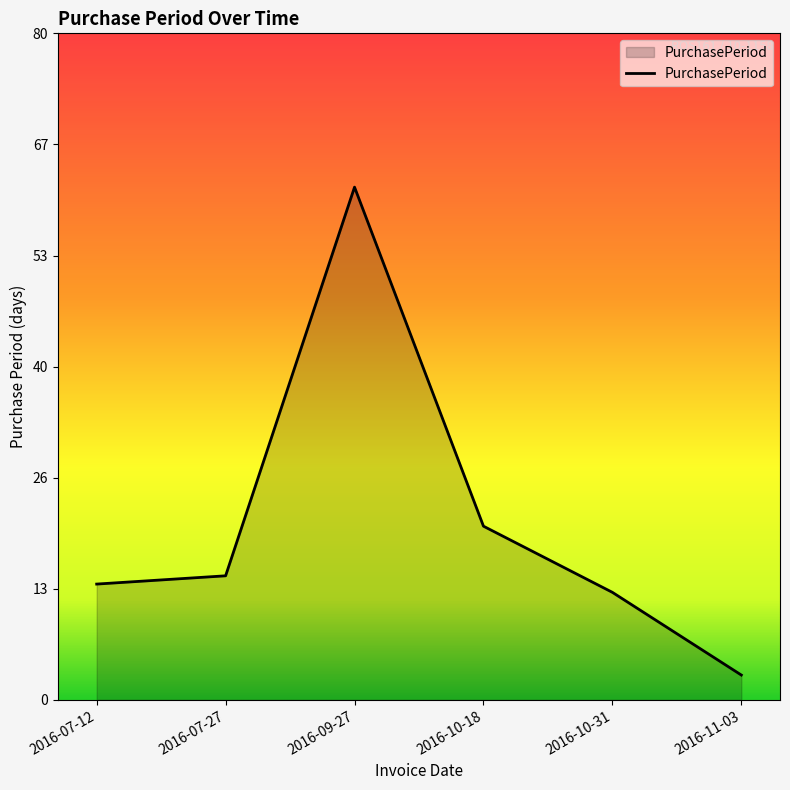

Read the value at 2016-10-18.

21